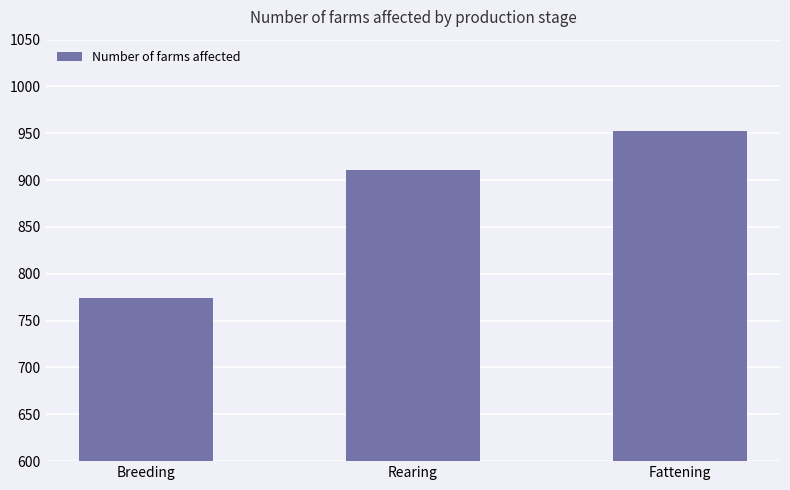

Which has a higher value, Fattening or Rearing?

Fattening